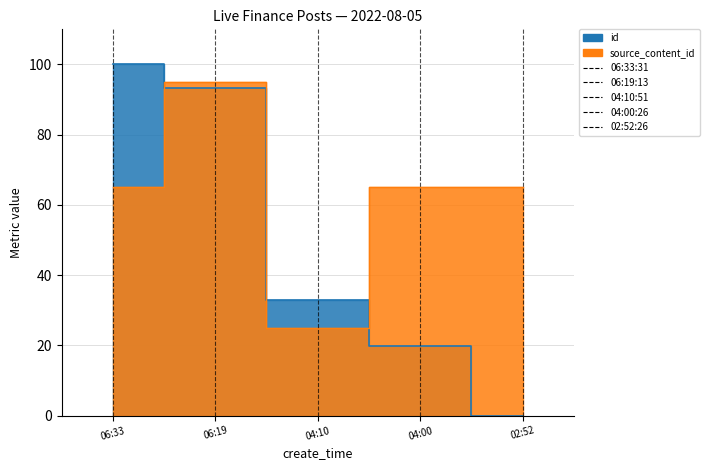

List the labels in order of value, smallest first.

02:52, 04:00, 04:10, 06:19, 06:33